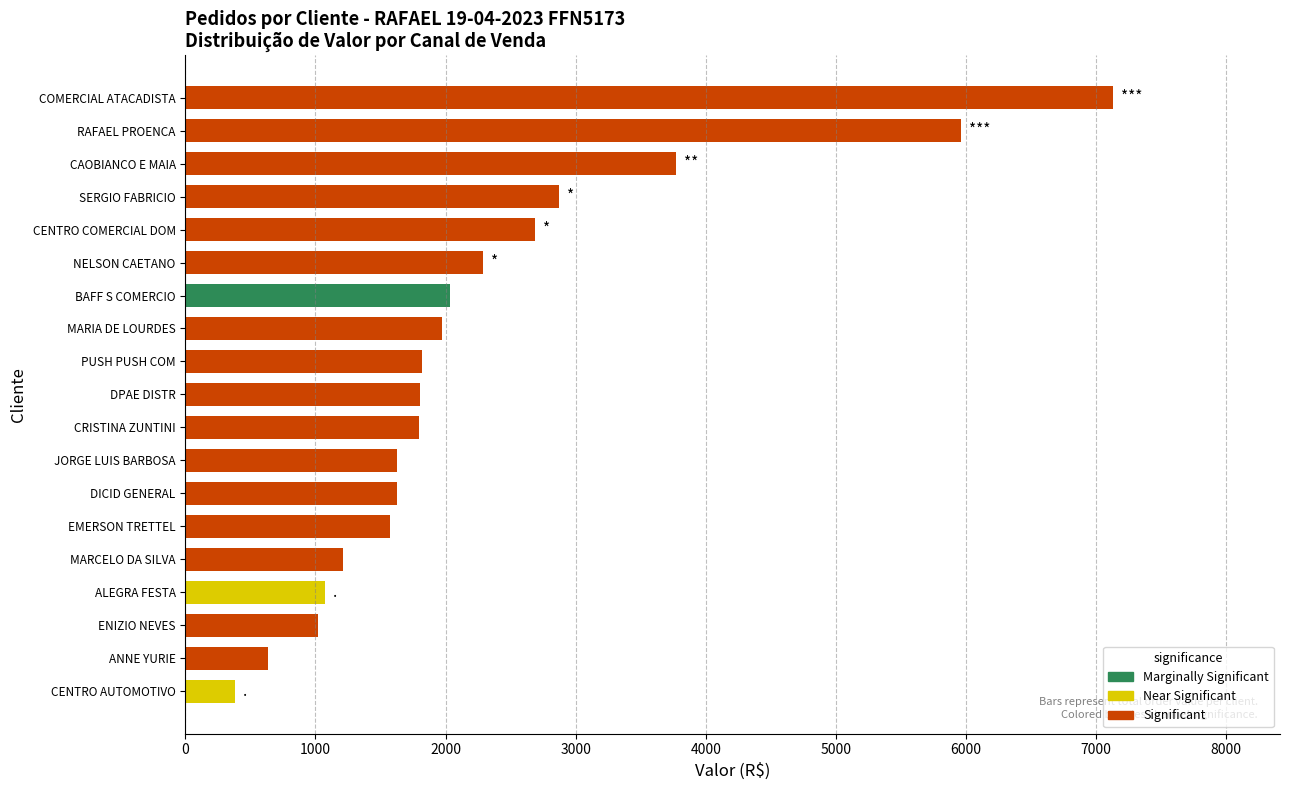

How many bars are there in total?

19